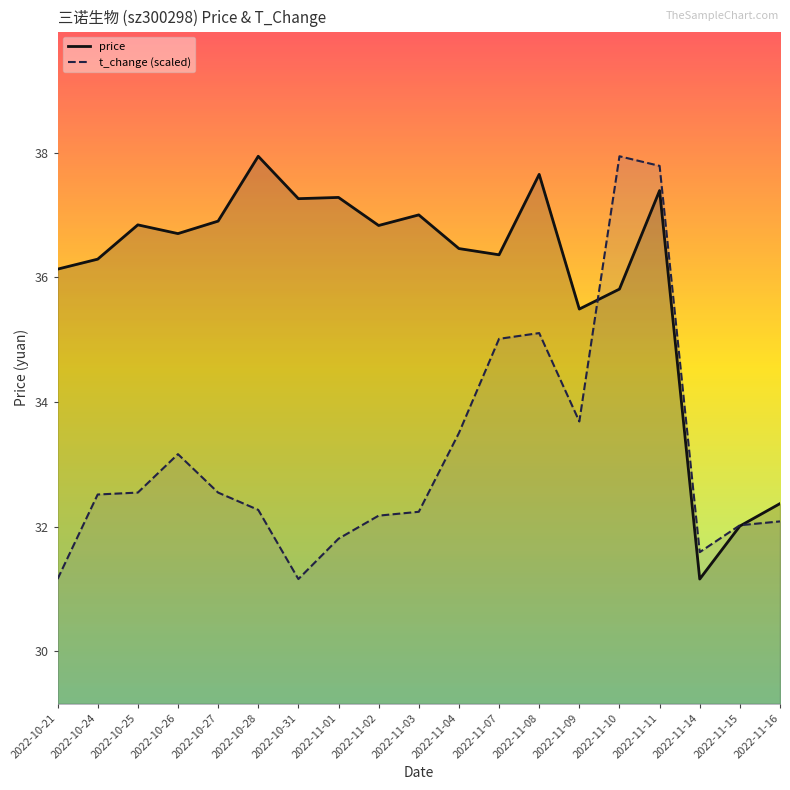

What is the difference between the t_change values at 2022-11-01 and 2022-10-21?

0.6